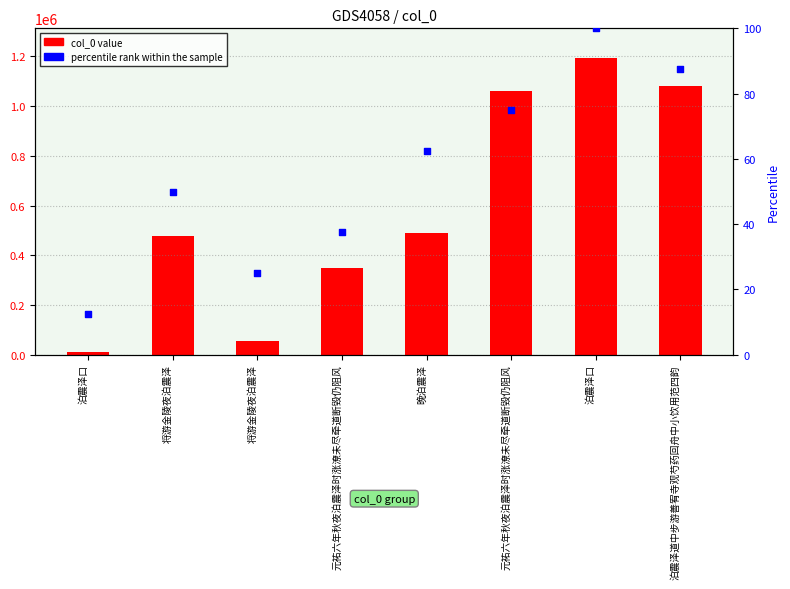

Which series has the largest total across all categories?

col_0 value